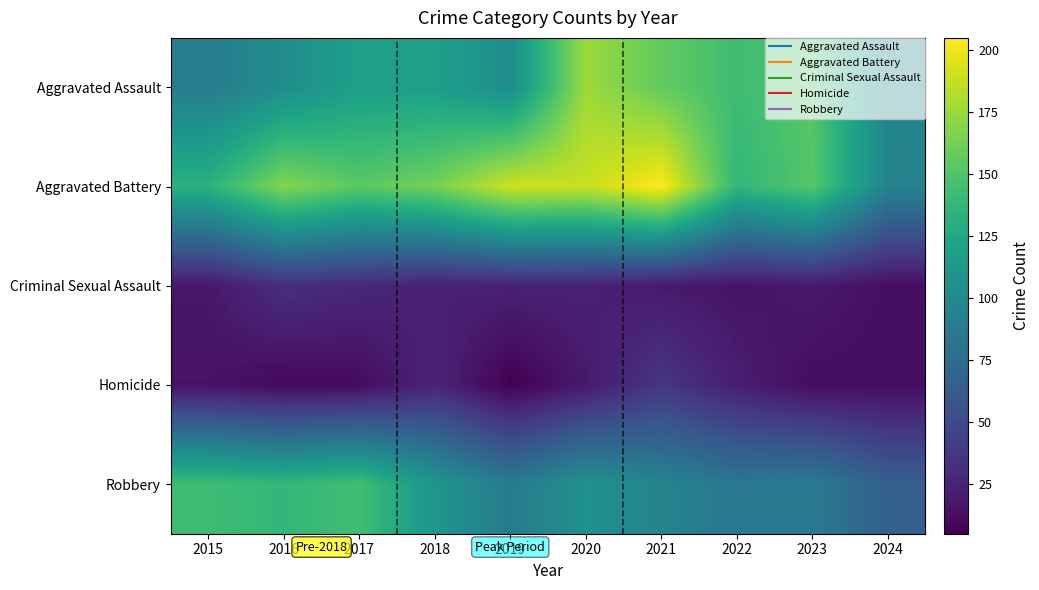

What is the spread (max minus min) of values at 2023?

141